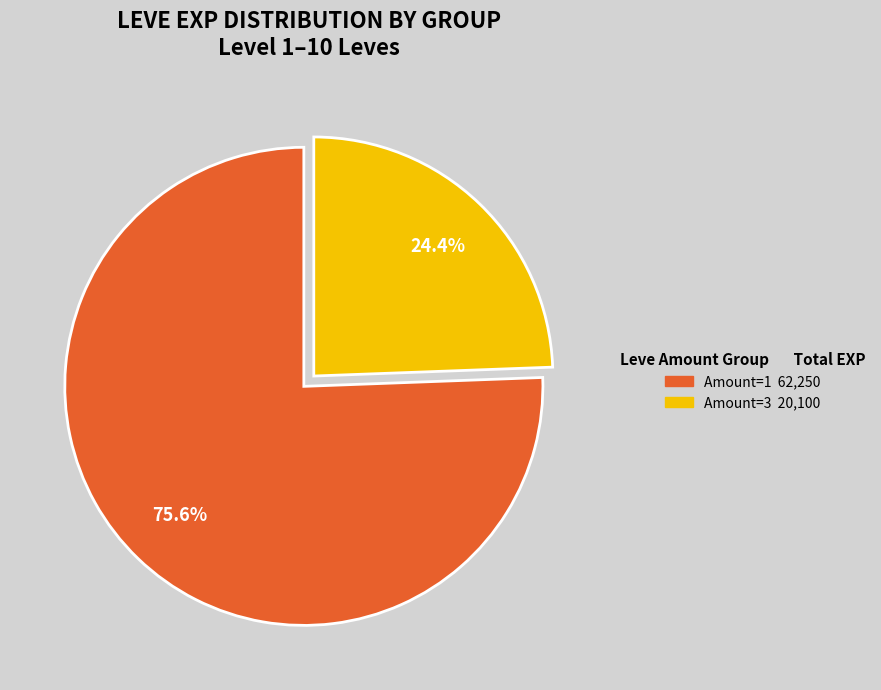

Does any single category account for the majority?

Yes